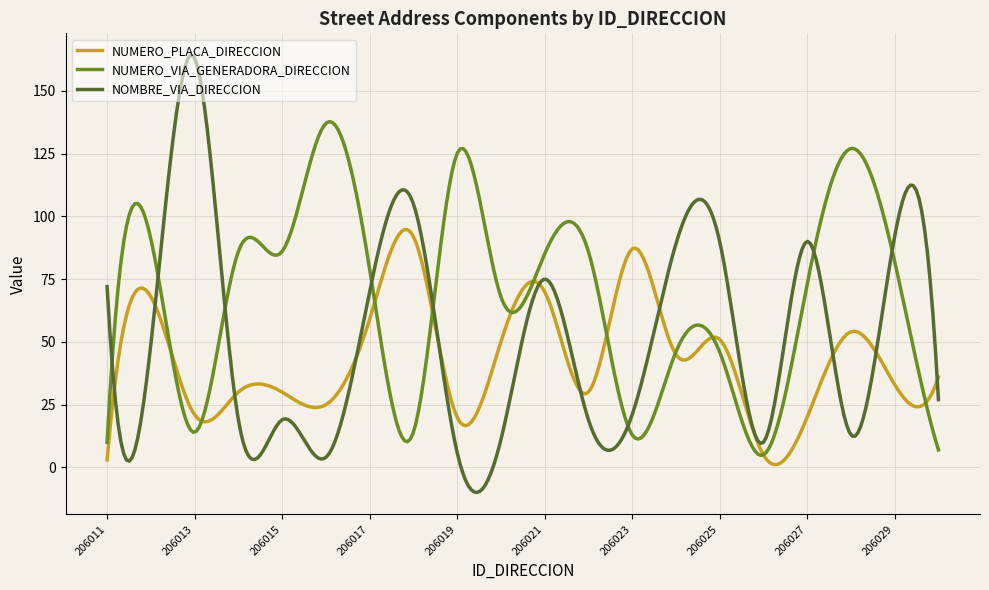

Which series has the largest range (max minus min)?

NOMBRE_VIA_DIRECCION